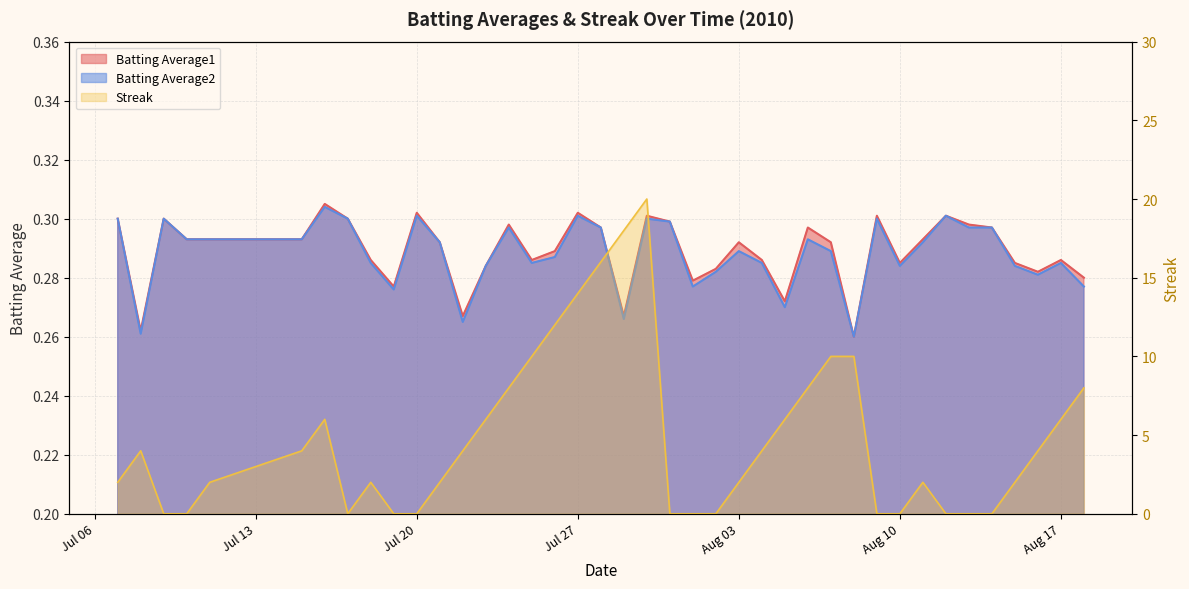

What are all the series names shown in the legend?

Batting Average1, Batting Average2, Streak